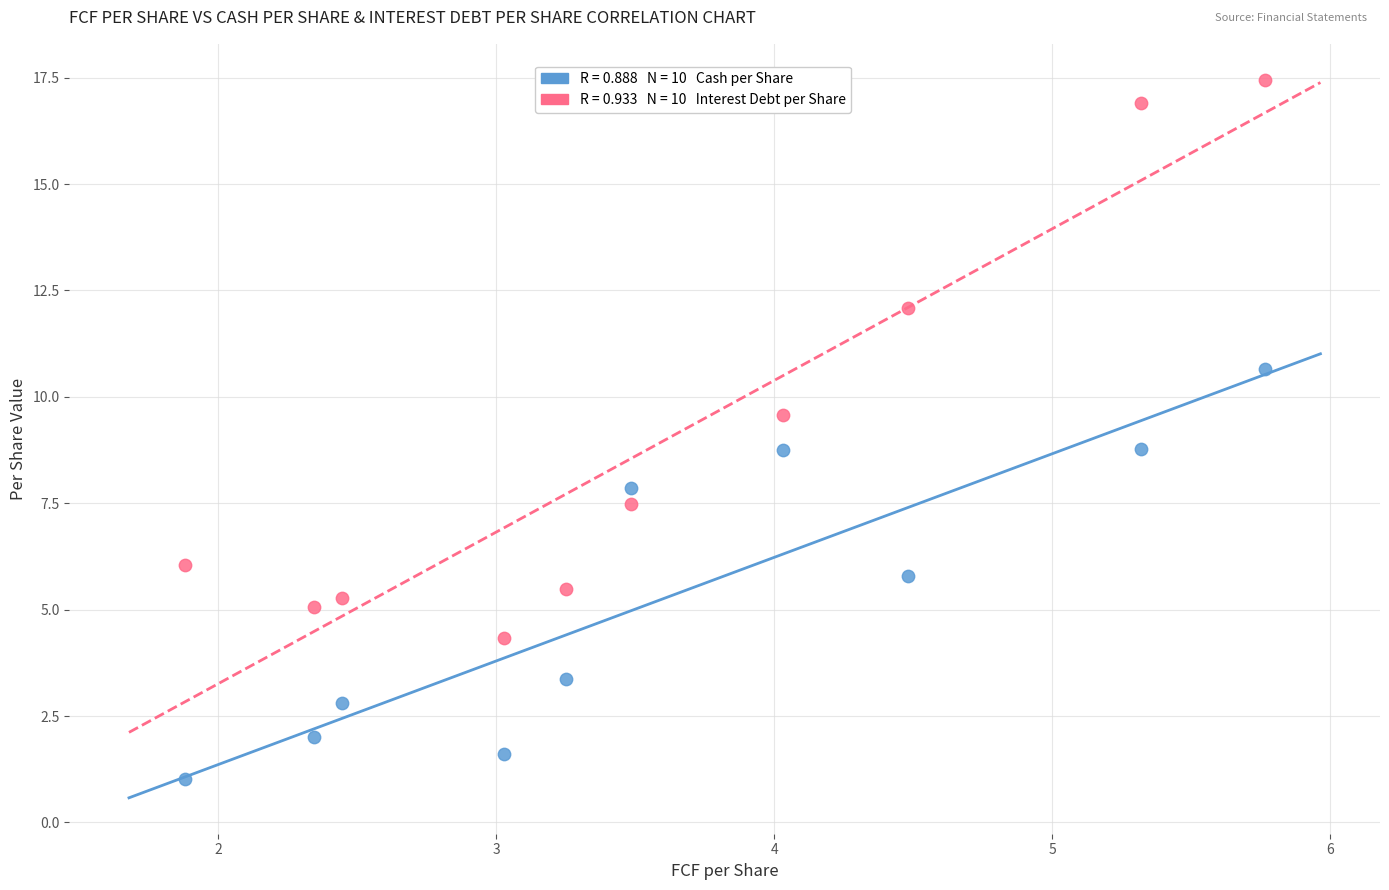

Across all data points, what is the range of Y values (max minus min)?

16.4